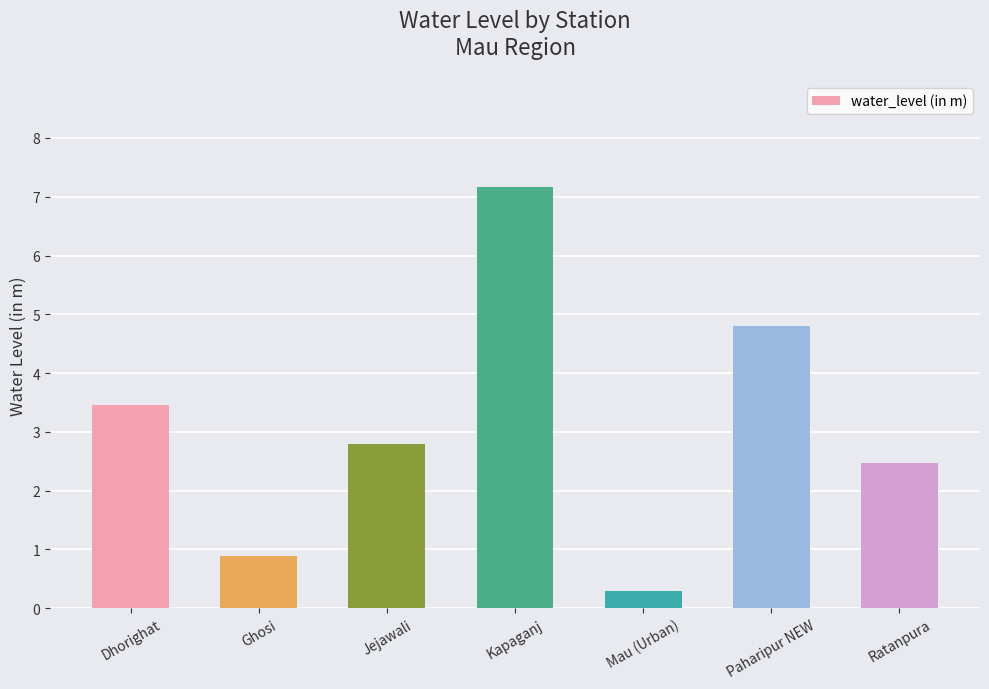

Reading left to right, extract all data points from this chart.

Dhorighat=3.5	Ghosi=0.9	Jejawali=2.8	Kapaganj=7.2	Mau (Urban)=0.3	Paharipur NEW=4.8	Ratanpura=2.5